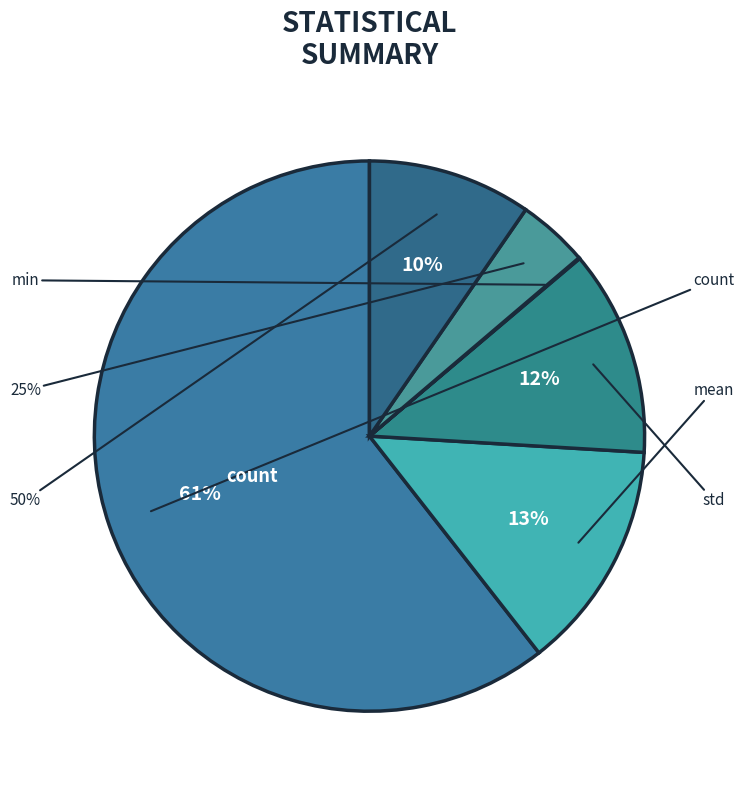

Count the number of slices in the pie.

6